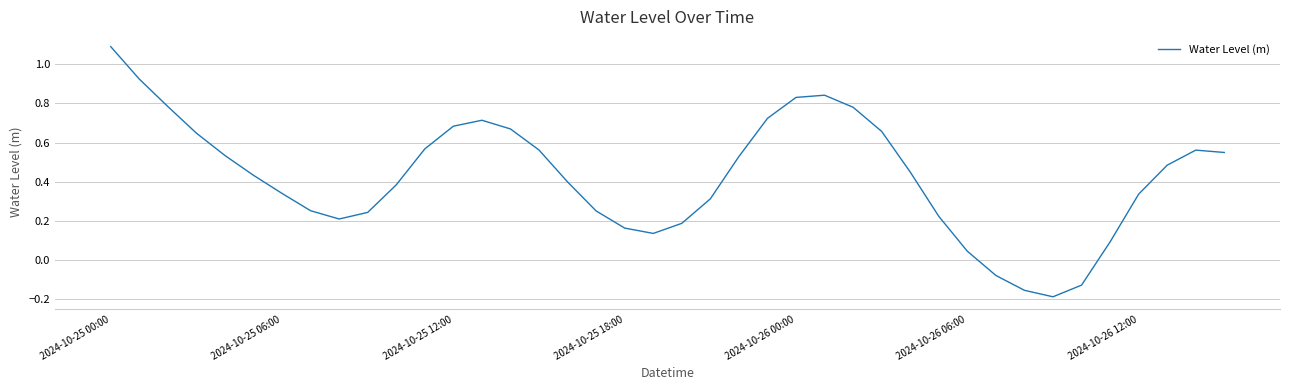

How many distinct data groups are displayed?

1